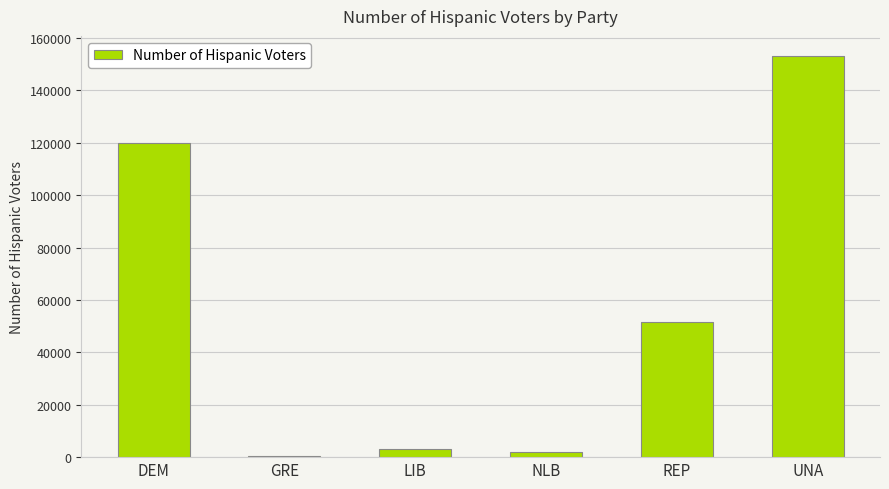

The chart shows a value of 214853 at UNA. True or false?

False